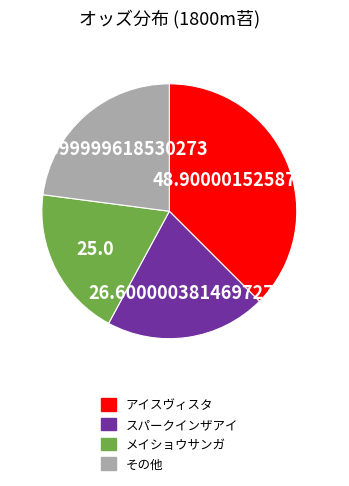

Does any single category account for the majority?

No